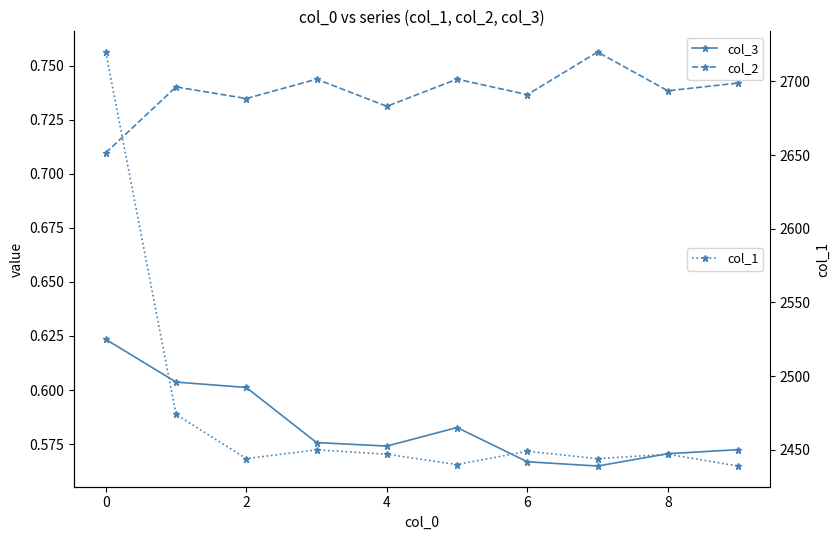

What is the difference between the second highest and minimum values in the col_1 series?

35